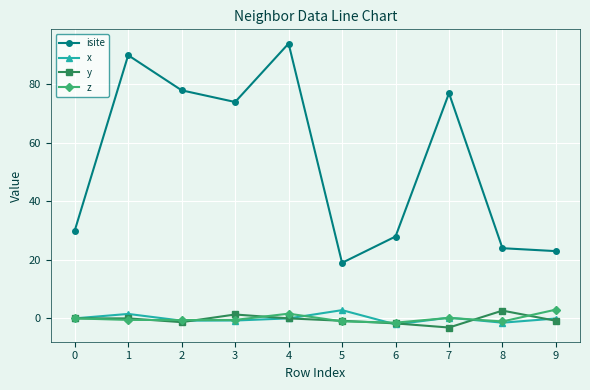

Which category has the highest value across all series?

4